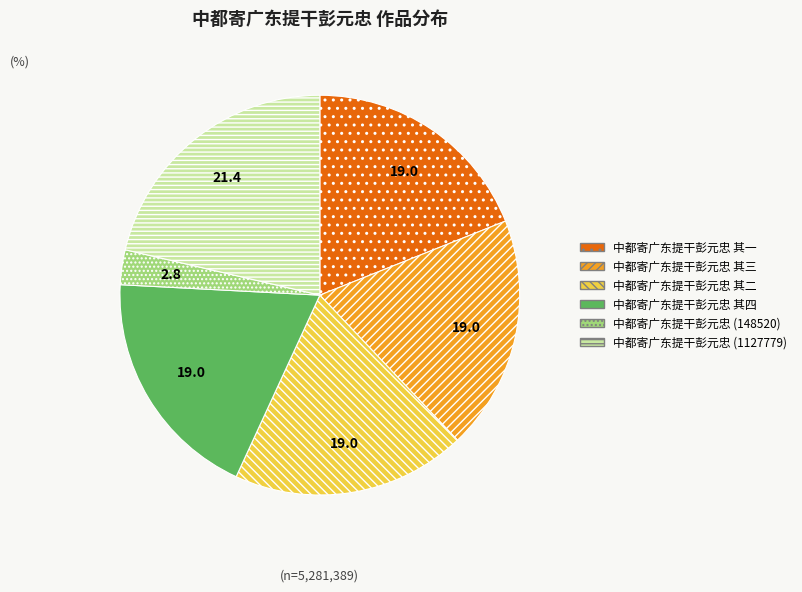

Is 中都寄广东提干彭元忠 (148520) the majority of the pie?

No